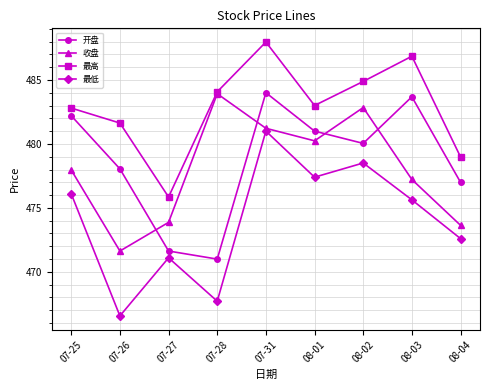

How many data points in 最低 are above 475?

5